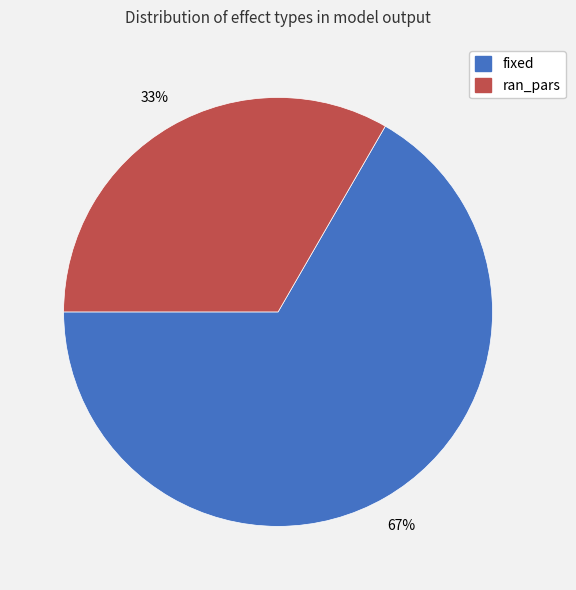

Is it true that ran_pars is 39% of the pie?

False